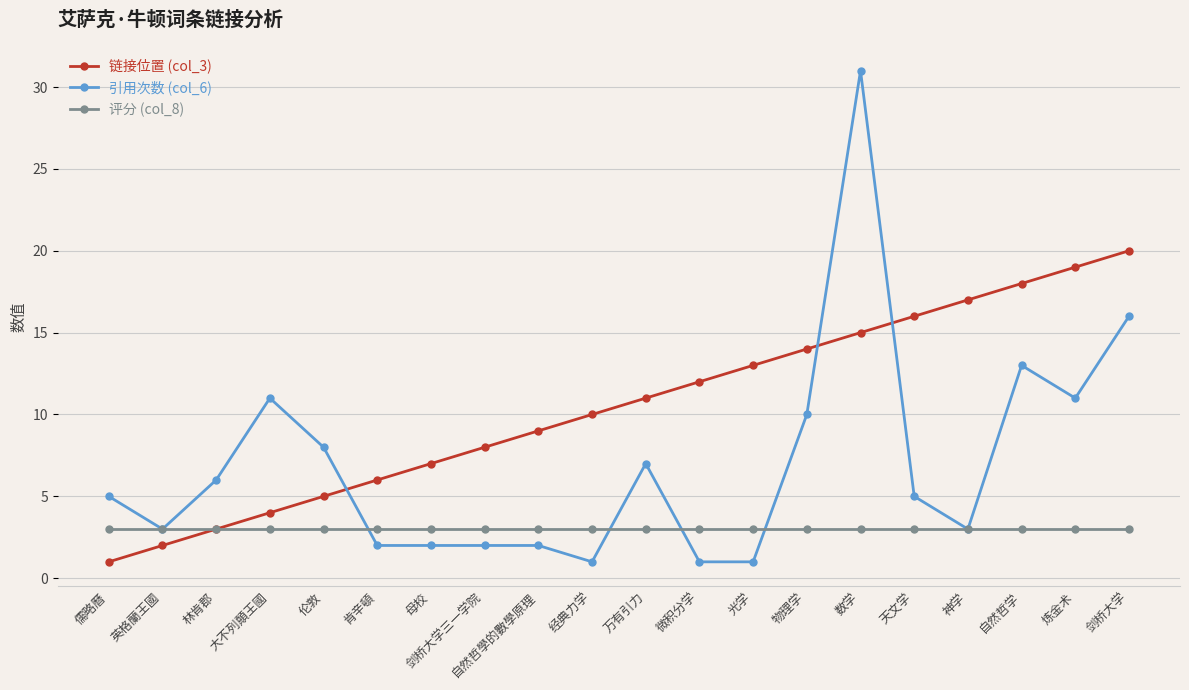

At which category does the chart reach its peak across all series?

数学